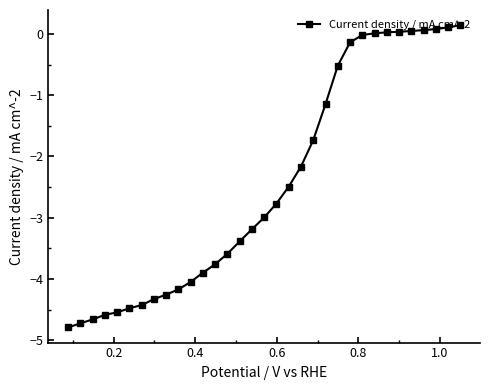

What is the minimum value shown in the chart?

-4.8